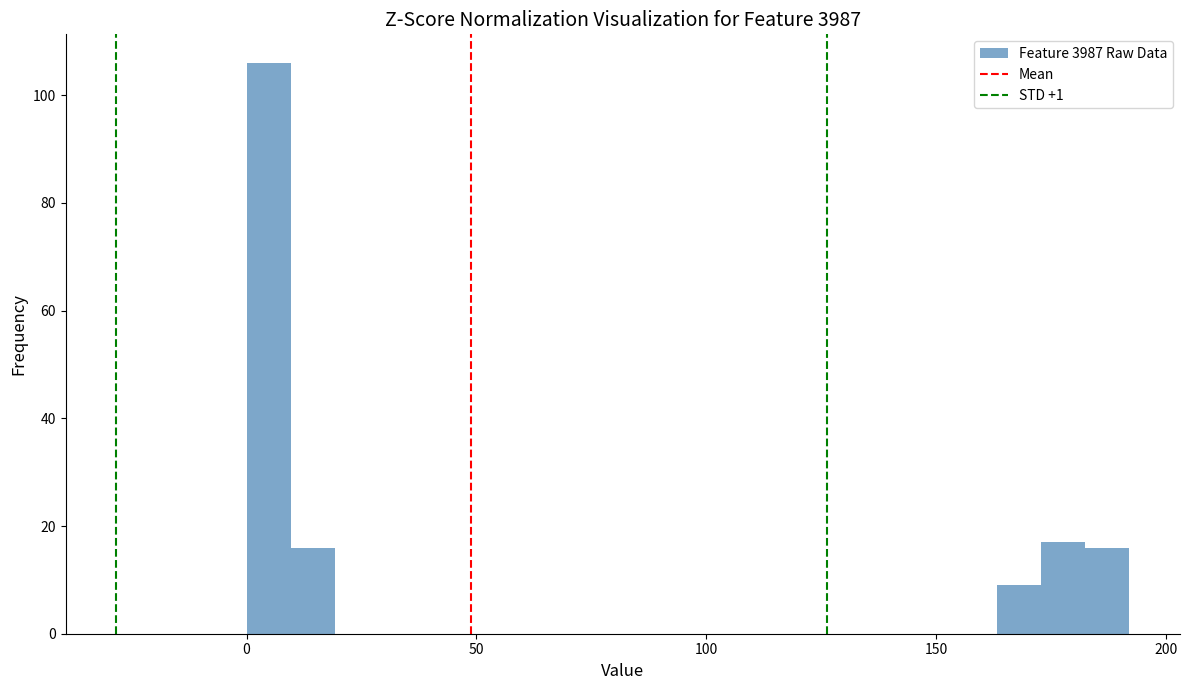

Read against the x-axis, roughly where is the centre of the tallest bar?

5